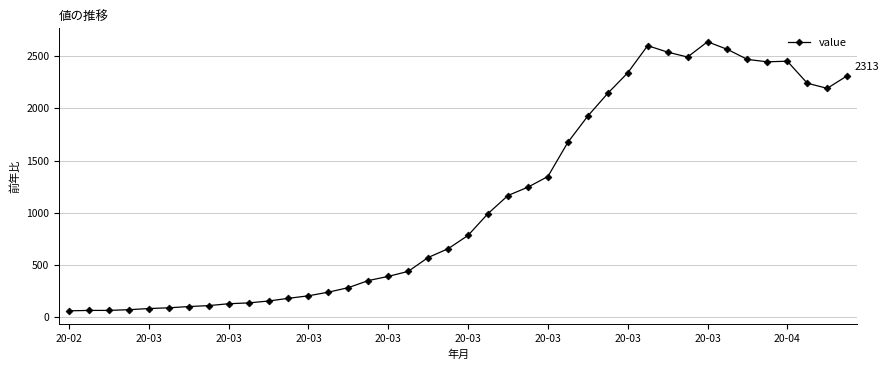

How many data points does each series have?

40